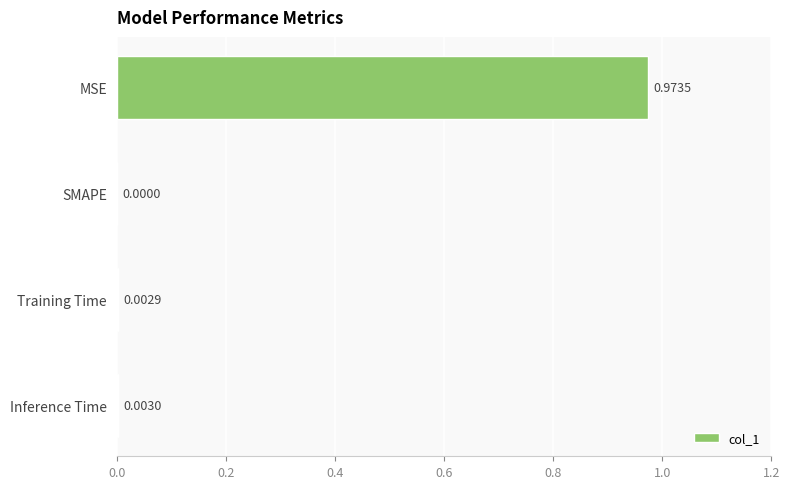

At which category does the chart reach its peak across all series?

MSE